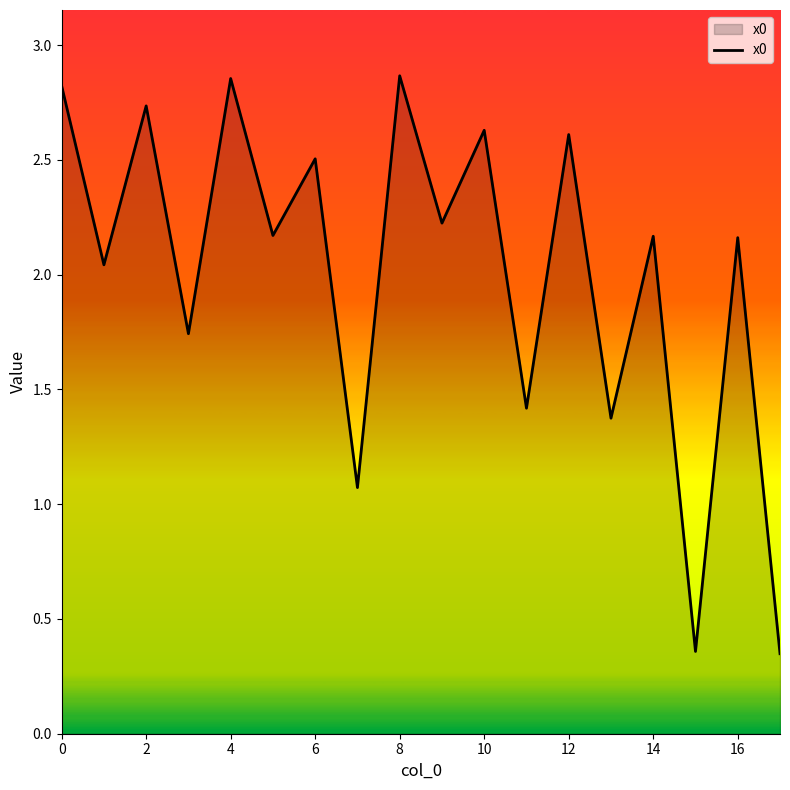

How many interior local peaks (higher than both neighbors) does the data have?

8